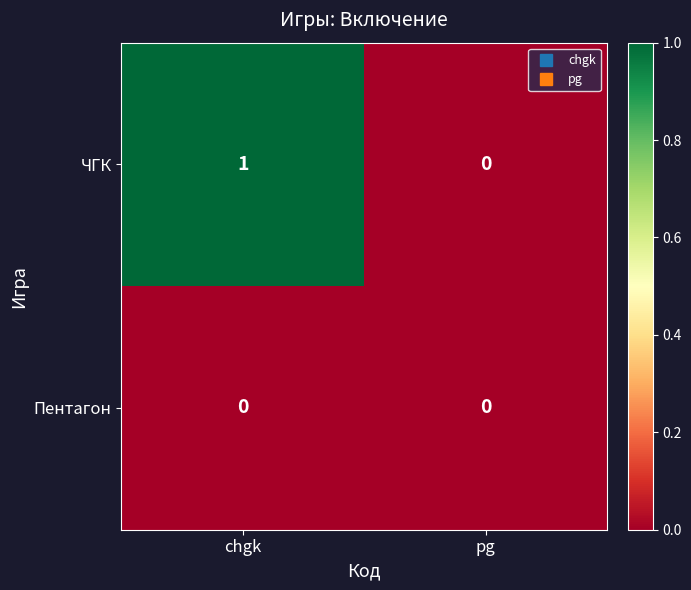

Reading left to right, transcribe all the data shown in this chart.

ЧГК: chgk=1	pg=0
Пентагон: chgk=0	pg=0